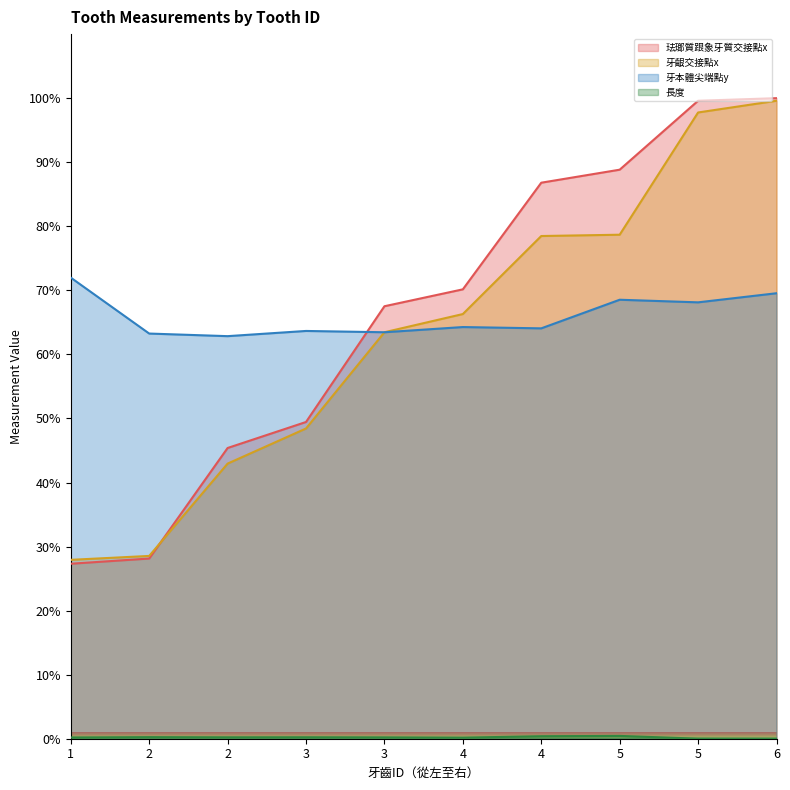

What is the sum of all 珐瑯質跟象牙質交接點x values?

663.2